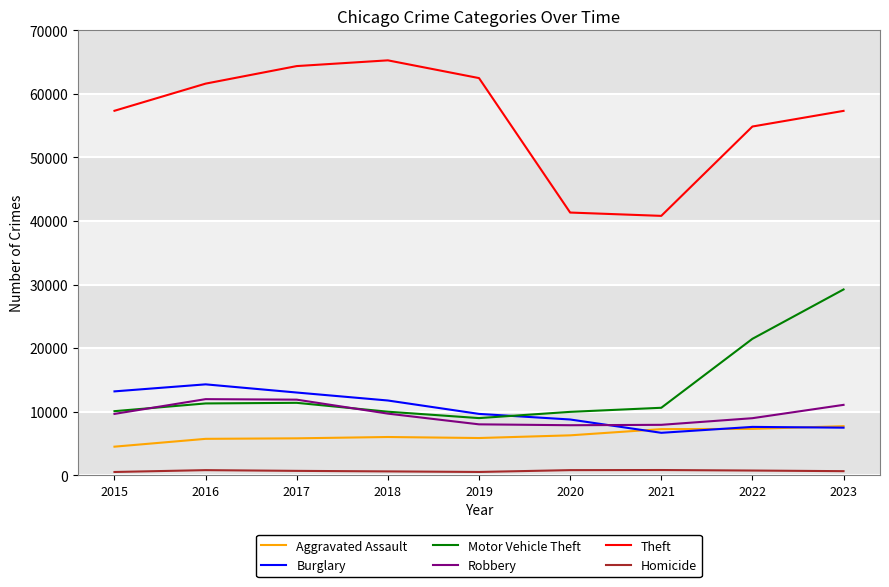

Which series has the largest total across all categories?

Theft